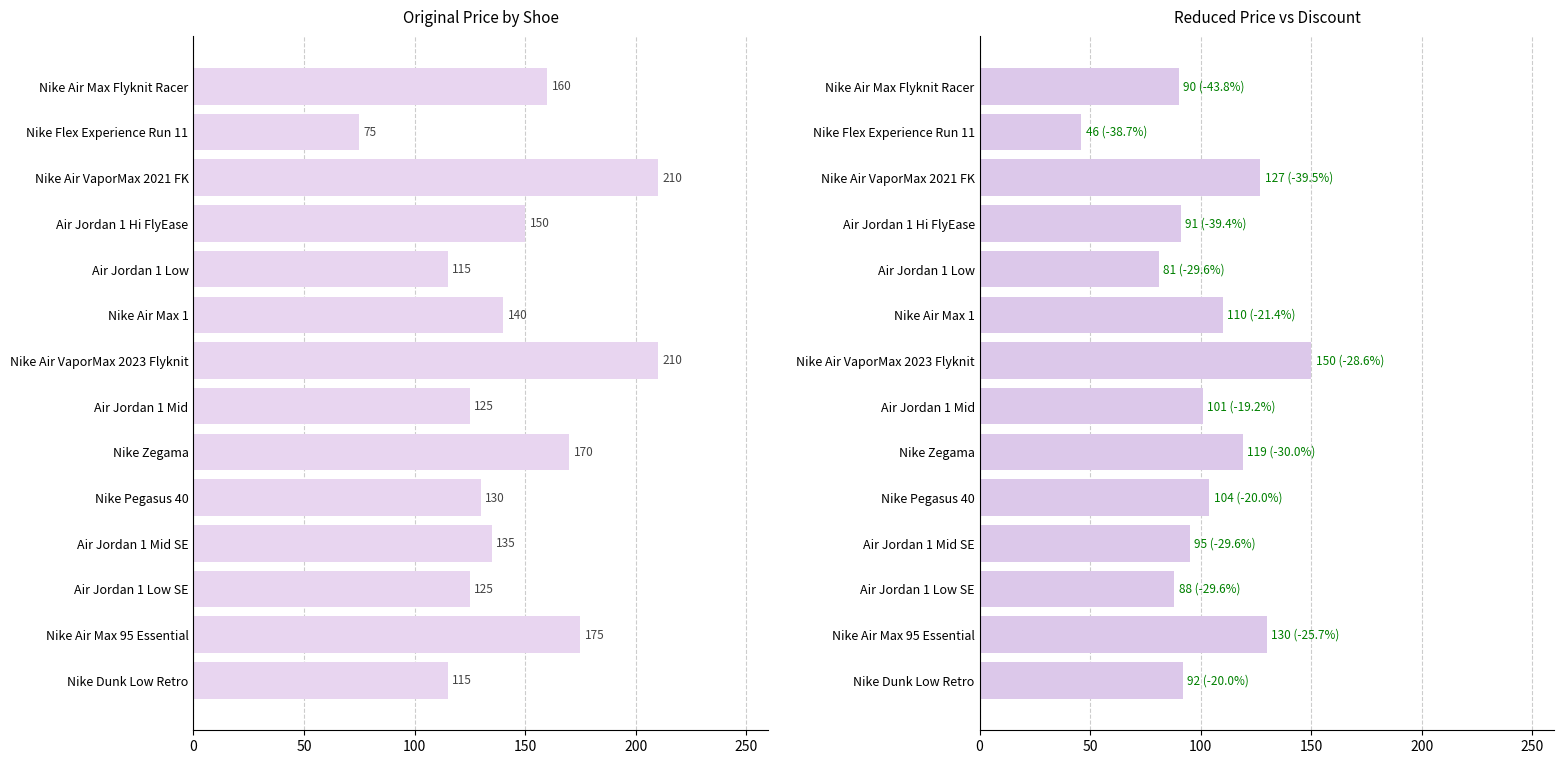

What position from the left is Air Jordan 1 Hi FlyEase?

11